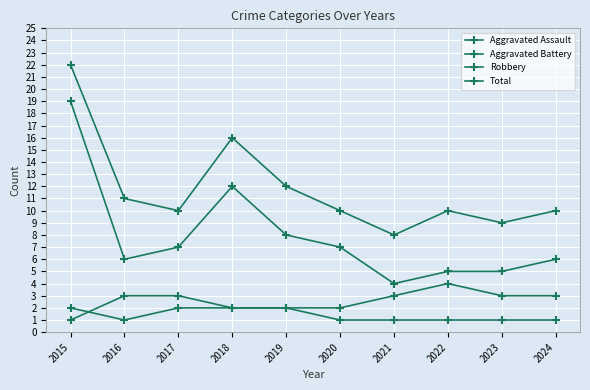

Count the number of data series in this chart.

4